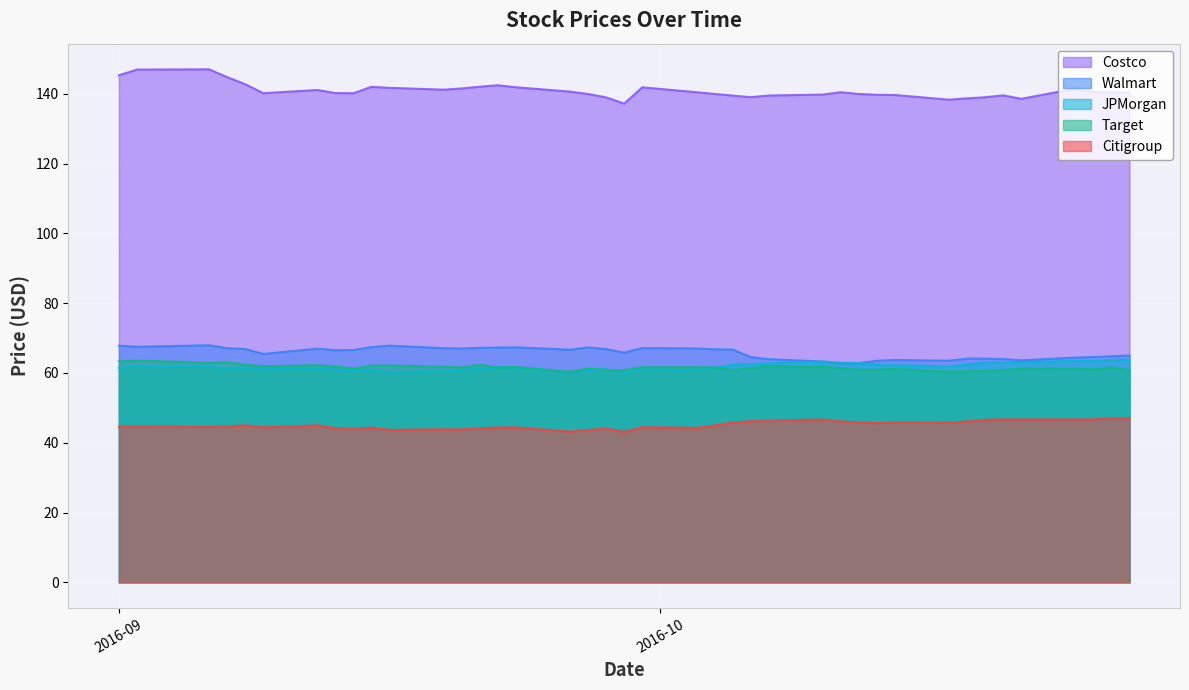

What is the lowest value of the Walmart series?

62.7